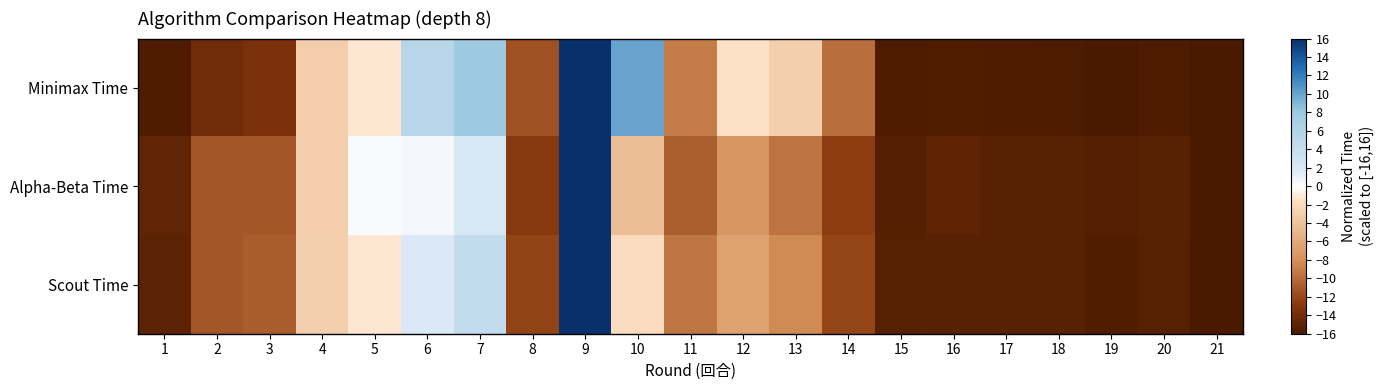

What is the greatest value displayed?

16.0